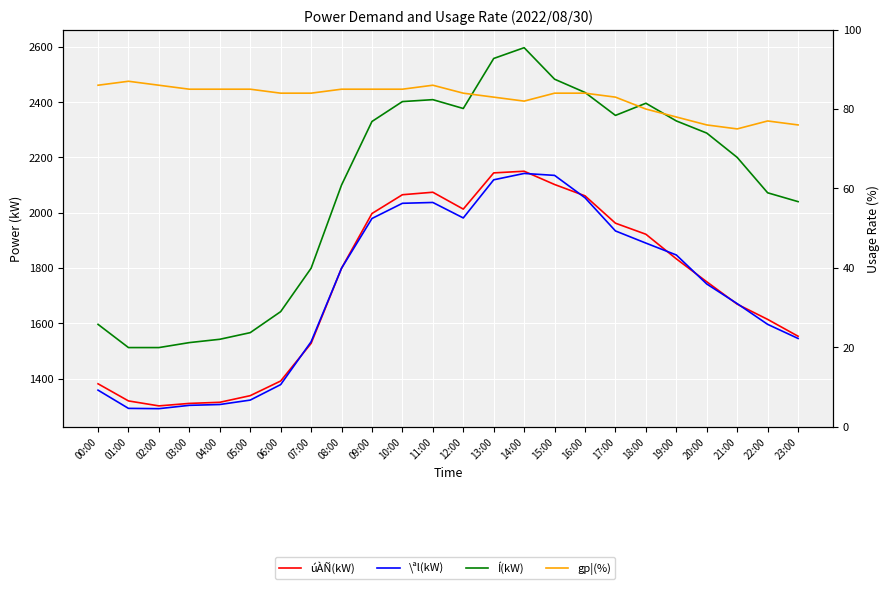

What is the value of the Í(kW) point at the 7th from the left?

1642